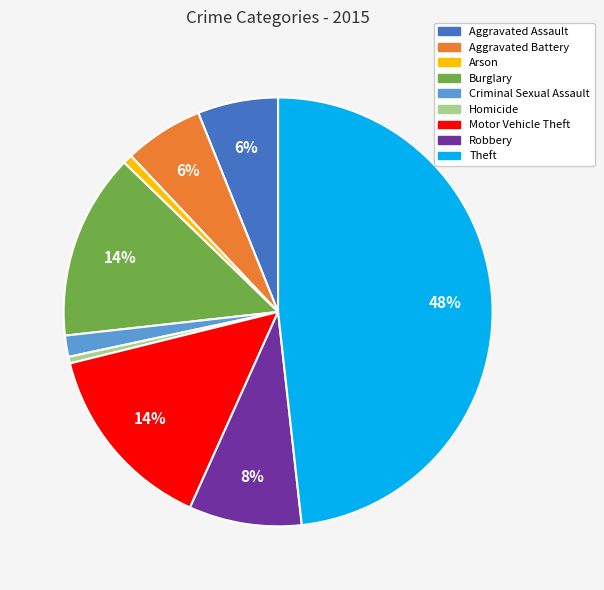

Combined, do Aggravated Assault and Homicide account for over 50%?

No